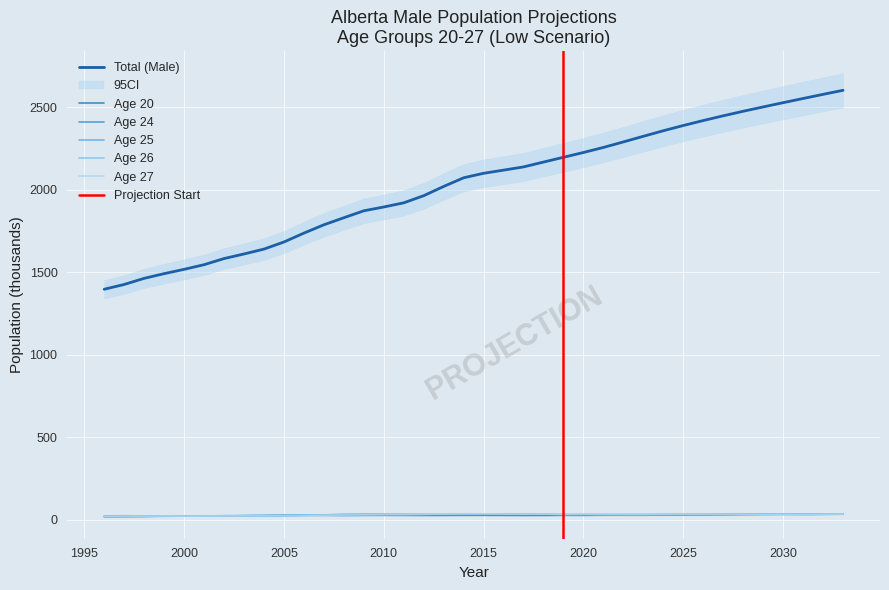

Rank the categories by Age 27 value from highest to lowest.

2015, 2014, 2016, 2013, 2033, 2030, 2020, 2018, 2032, 2017, 2029, 2028, 2019, 2031, 2025, 2012, 2026, 2027, 2021, 2024, 2023, 2022, 2011, 2010, 2009, 2008, 2007, 2006, 2005, 2004, 2003, 2002, 1999, 2001, 2000, 1998, 1997, 1996